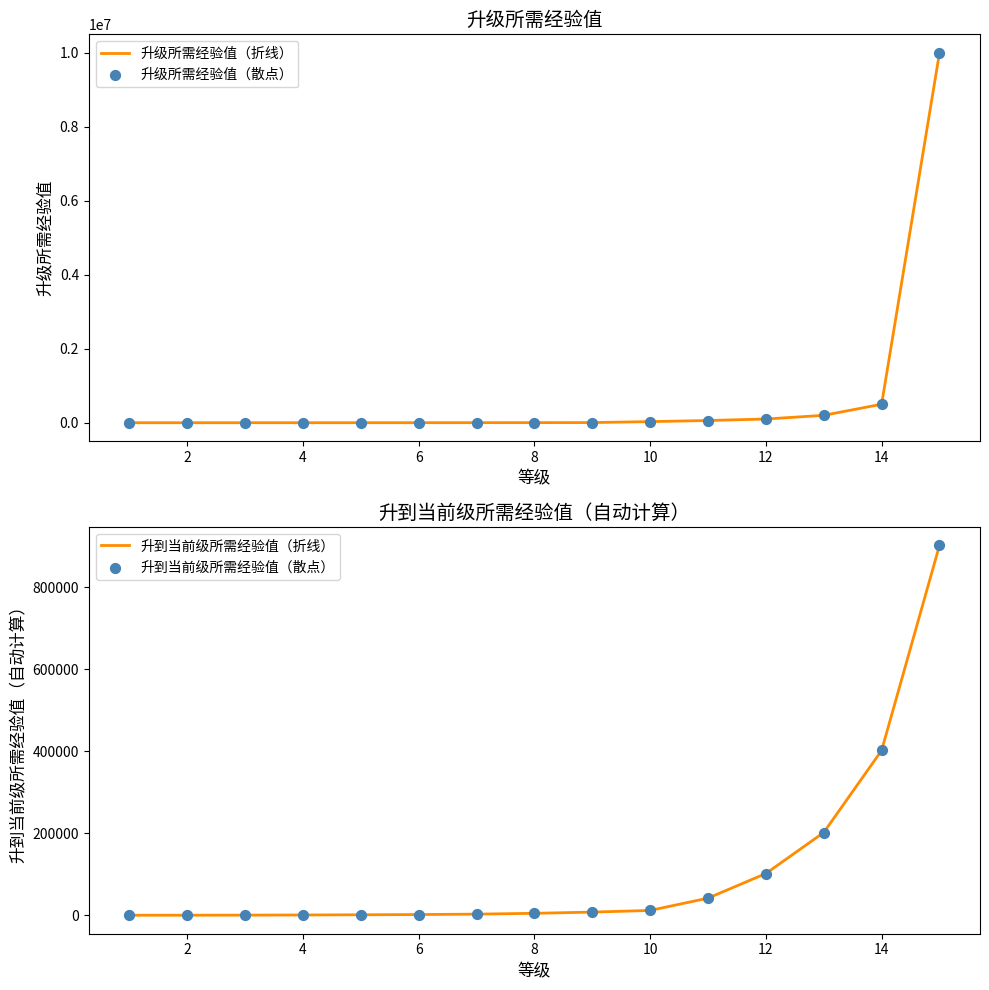

What are all the series names shown in the legend?

升级所需经验值（折线）, 升级所需经验值（散点）, 升到当前级所需经验值（折线）, 升到当前级所需经验值（散点）